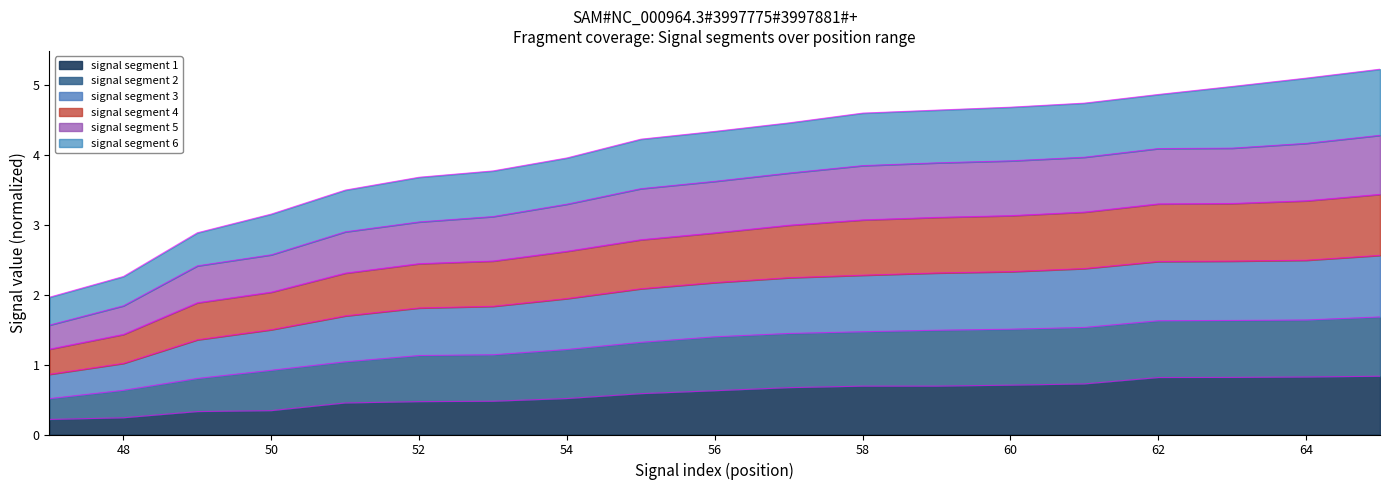

What are all the series names shown in the legend?

signal segment 1, signal segment 2, signal segment 3, signal segment 4, signal segment 5, signal segment 6